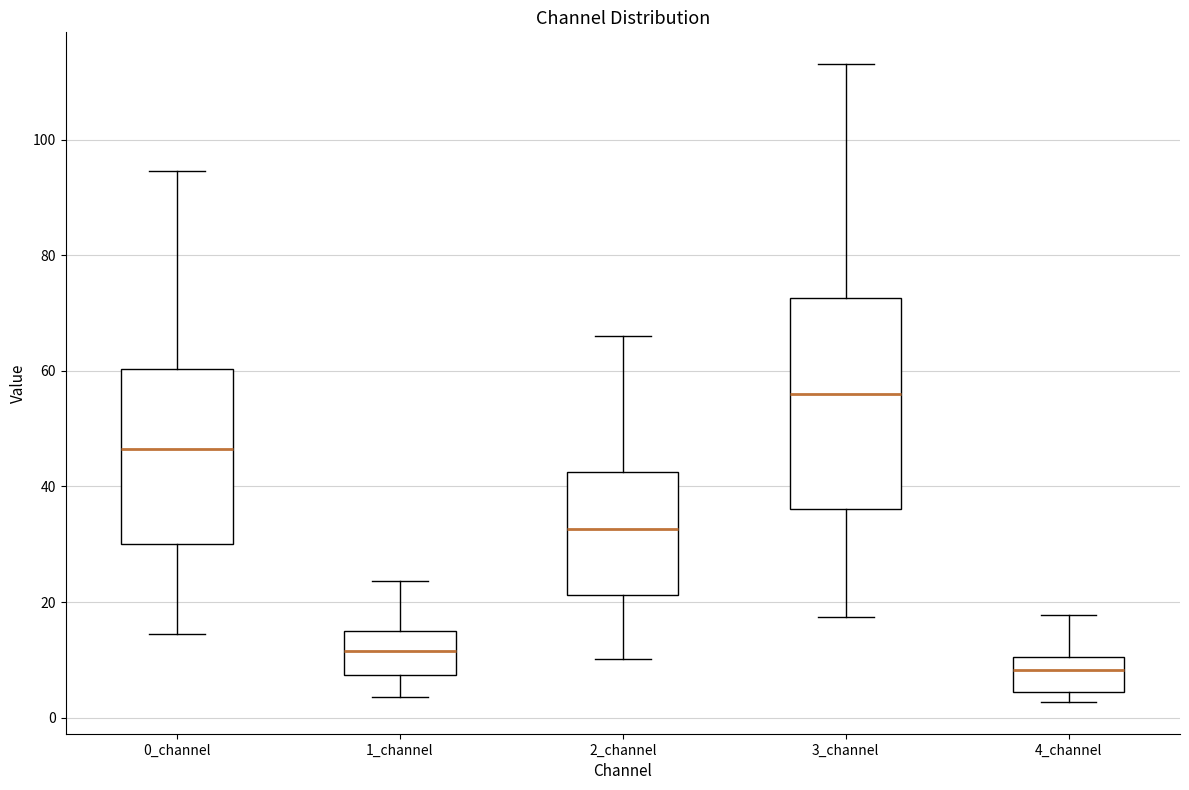

Which box has the highest median line?

3_channel